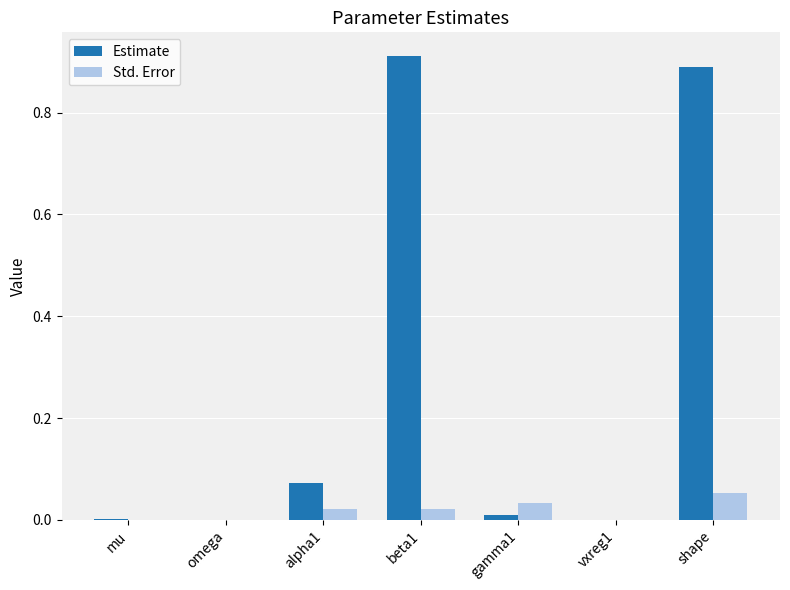

Which label corresponds to the largest value in the chart?

beta1